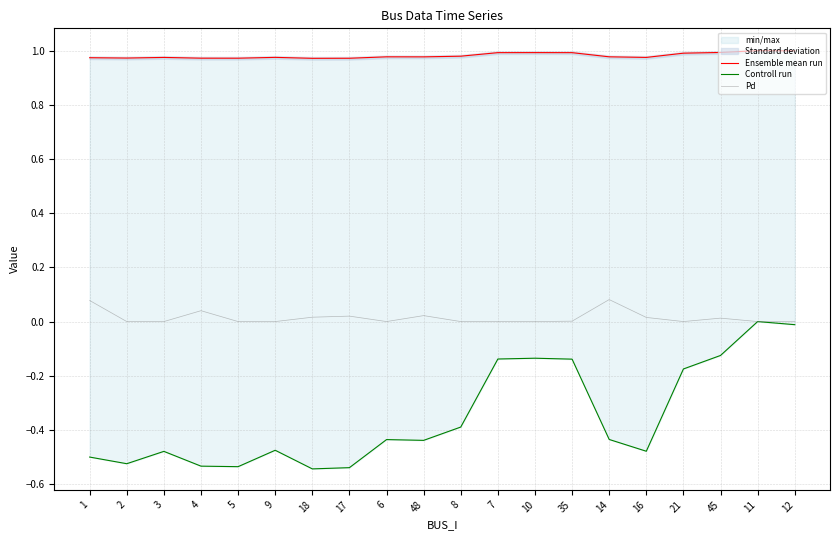

At which category does the chart reach its peak across all series?

11